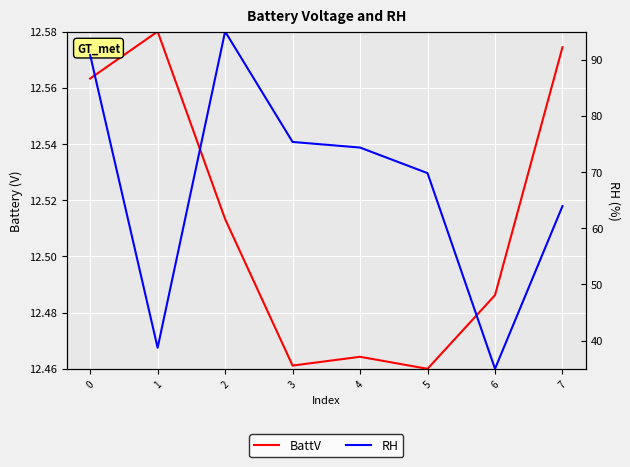

The RH series shows 74.4 at 4. True or false?

True